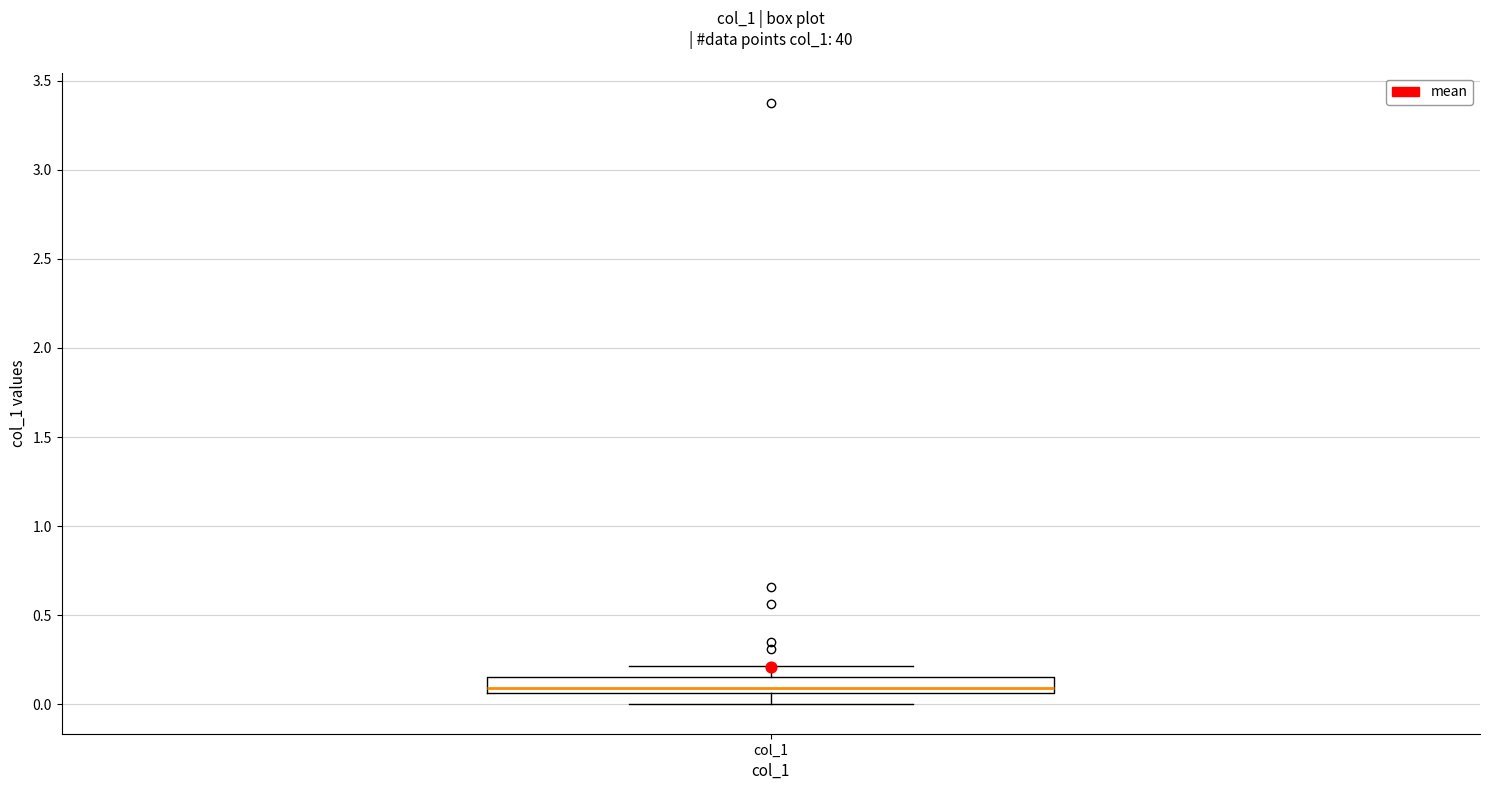

Where does the lower whisker of the box for col_1 end on the y-axis? The values are not printed on the chart, so give them approximately, as read against the axis.

0.00